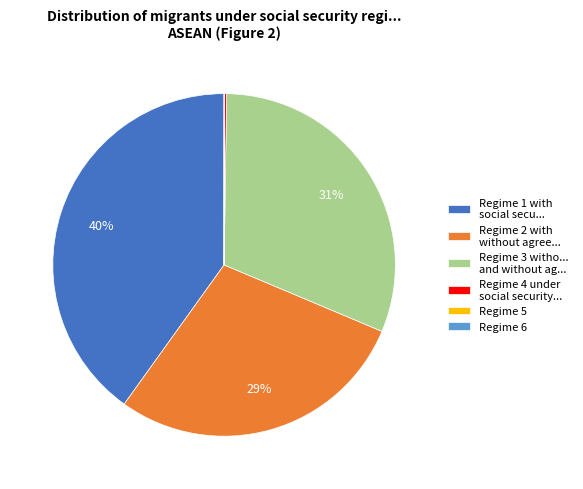

To the nearest percent, what is the difference between the largest and smallest slice percentages?

40%